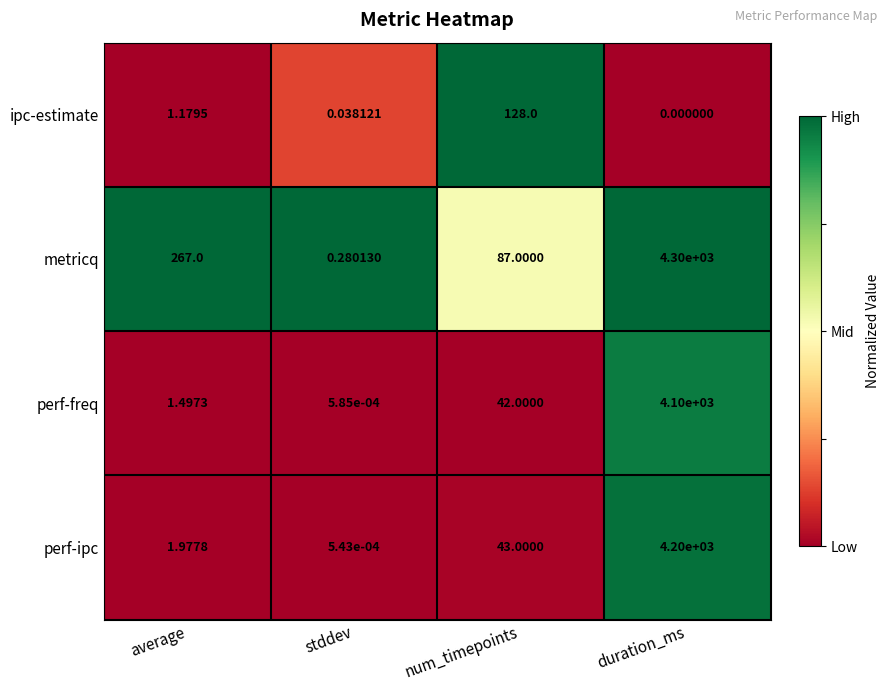

At which category does the chart reach its minimum across all series?

duration_ms